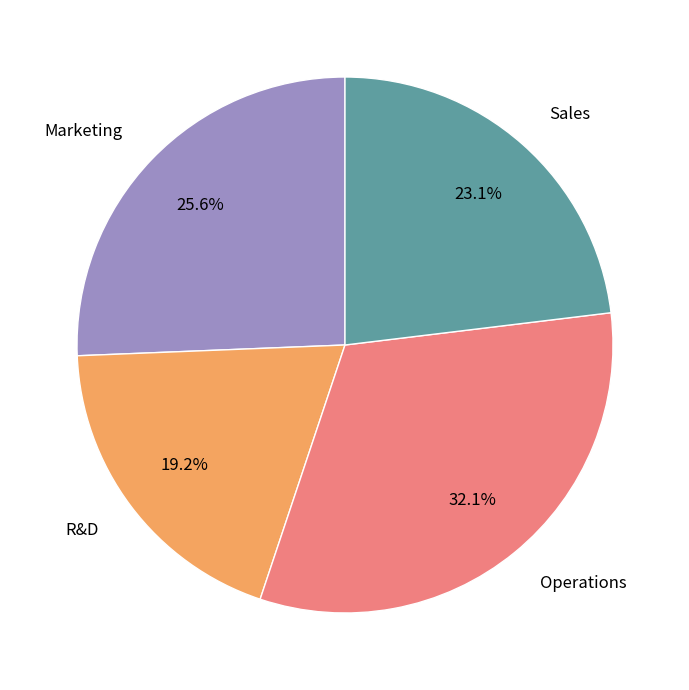

Which slice is the smallest?

R&D